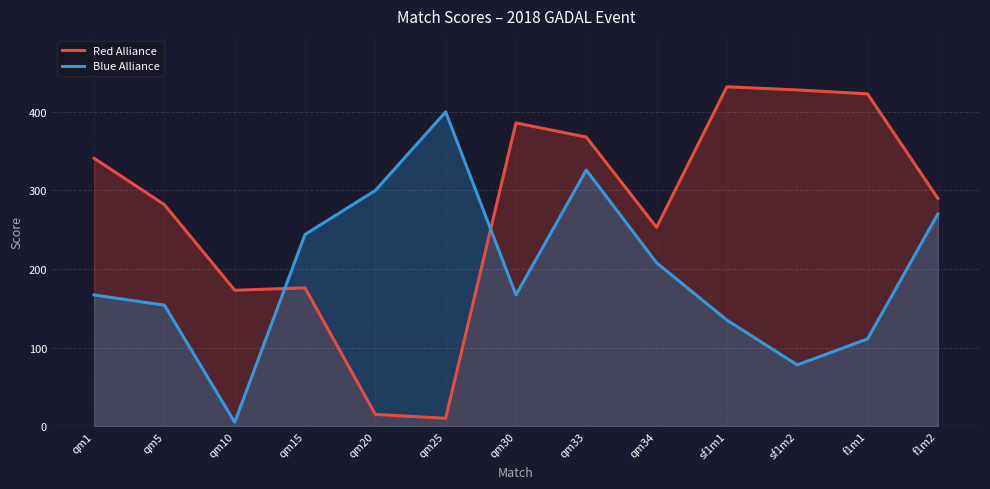

Is the value of Red Alliance at qm25 greater than the value of Blue Alliance at f1m2?

No